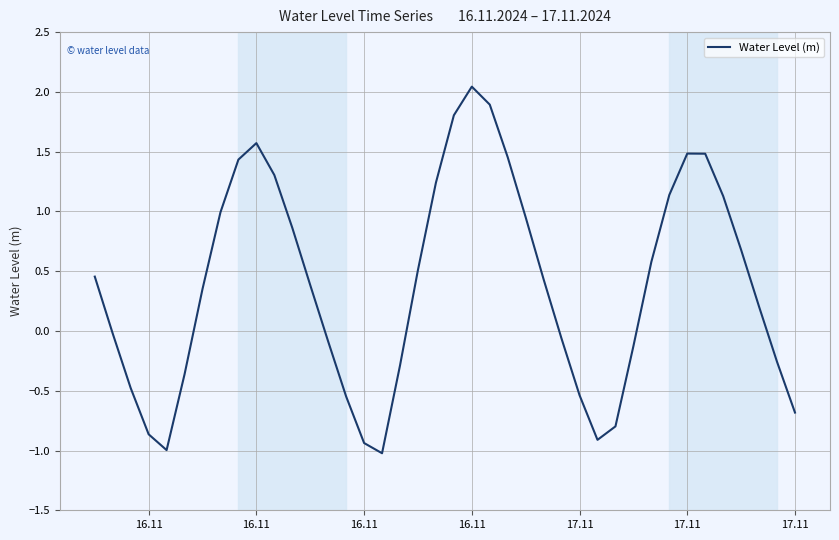

What is the difference between the maximum and minimum values?

3.1